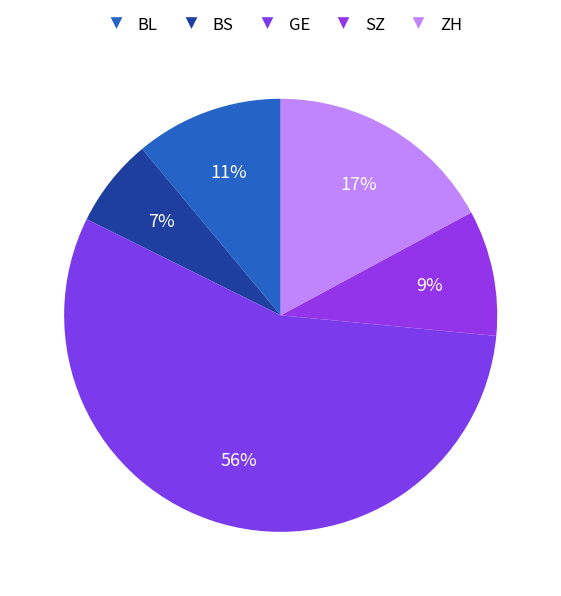

How many segments does this pie chart have?

5